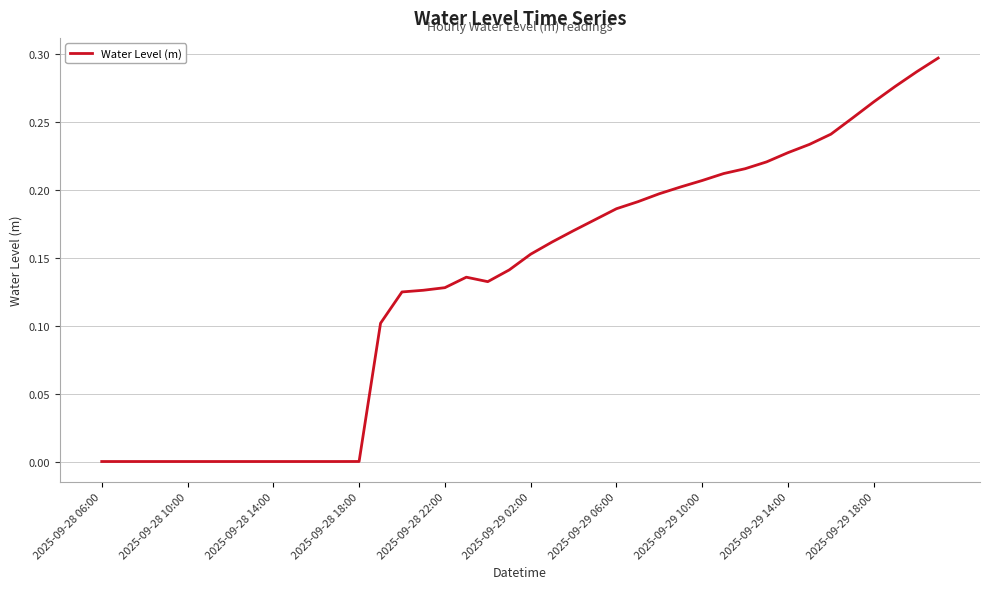

Is this an area chart (filled region under the line)?

No